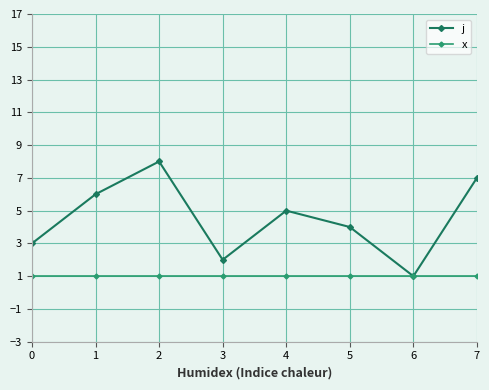

How many lines are shown in the chart?

2